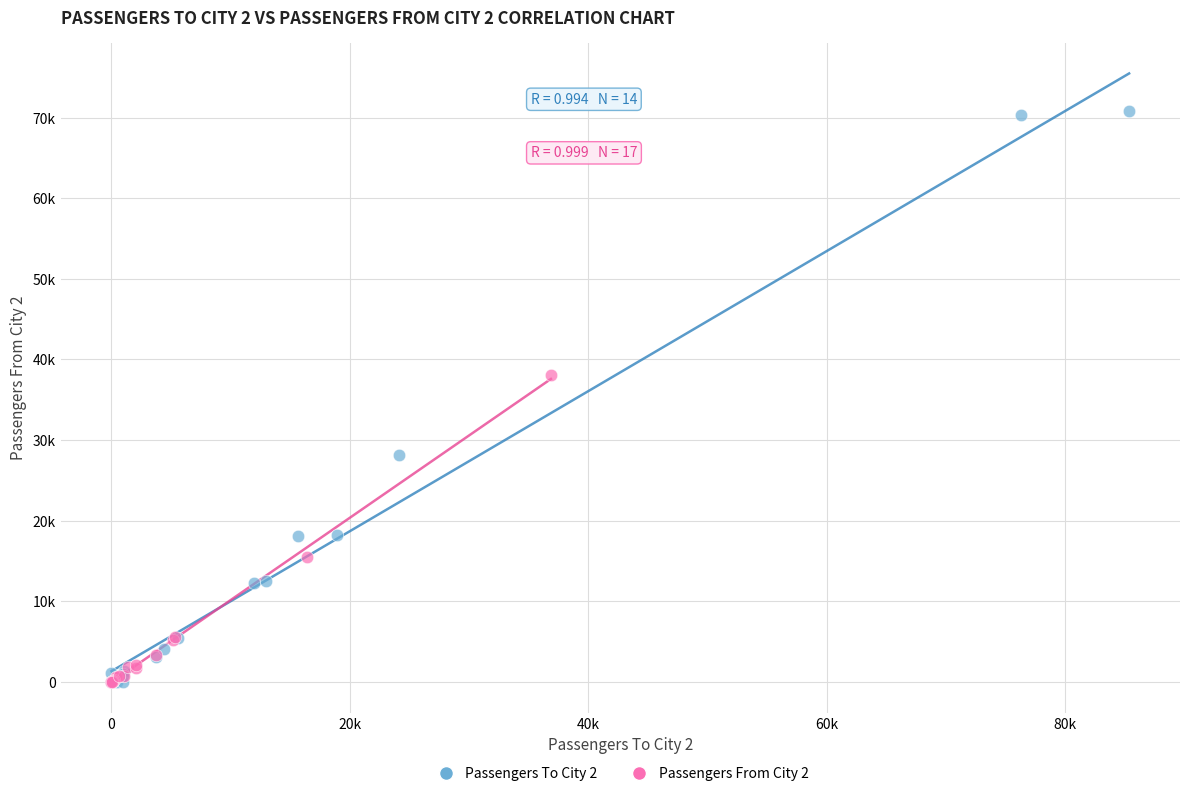

Which series has the largest Y range (max minus min)?

Passengers To City 2